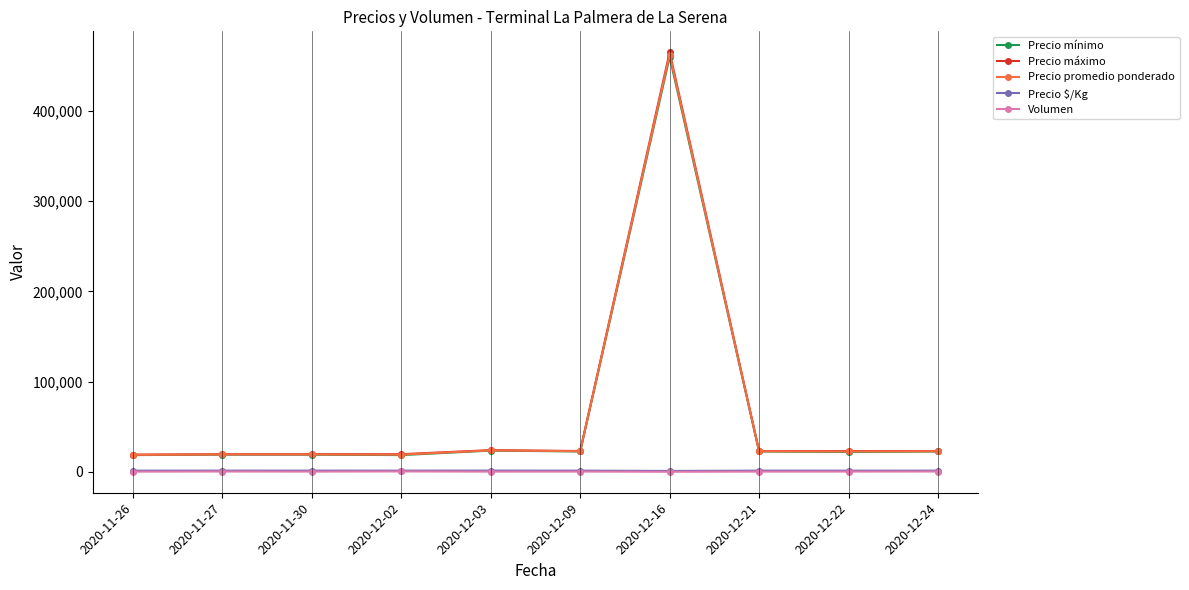

What is the difference between the maximum and second lowest values in the Precio mínimo series?

441500